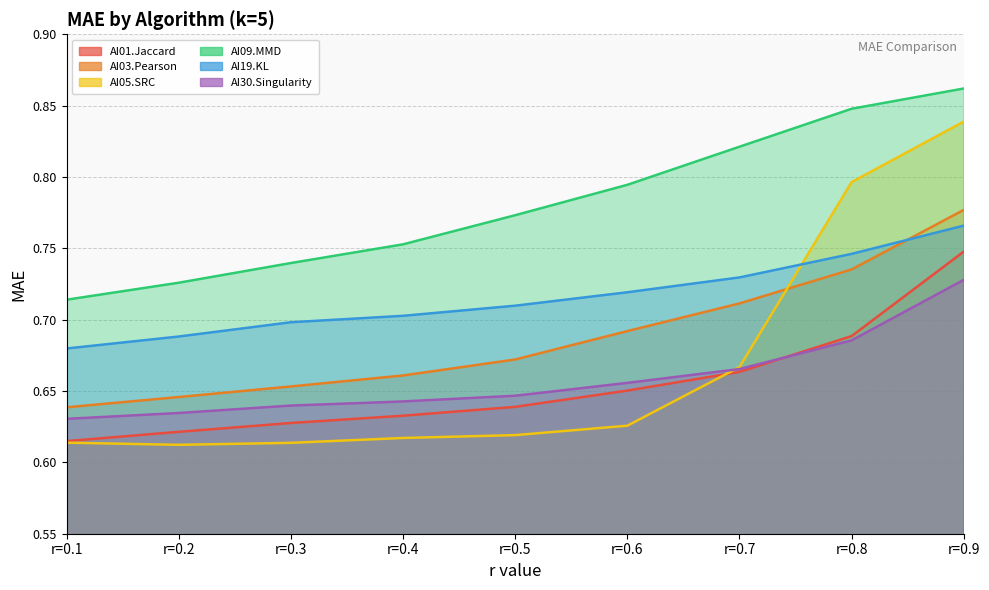

Reading left to right, what are all the values shown in this chart?

AI01.Jaccard: 0.6	0.6	0.6	0.6	0.6	0.7	0.7	0.7	0.7
AI03.Pearson: 0.6	0.6	0.7	0.7	0.7	0.7	0.7	0.7	0.8
AI05.SRC: 0.6	0.6	0.6	0.6	0.6	0.6	0.7	0.8	0.8
AI09.MMD: 0.7	0.7	0.7	0.8	0.8	0.8	0.8	0.8	0.9
AI19.KL: 0.7	0.7	0.7	0.7	0.7	0.7	0.7	0.7	0.8
AI30.Singularity: 0.6	0.6	0.6	0.6	0.6	0.7	0.7	0.7	0.7